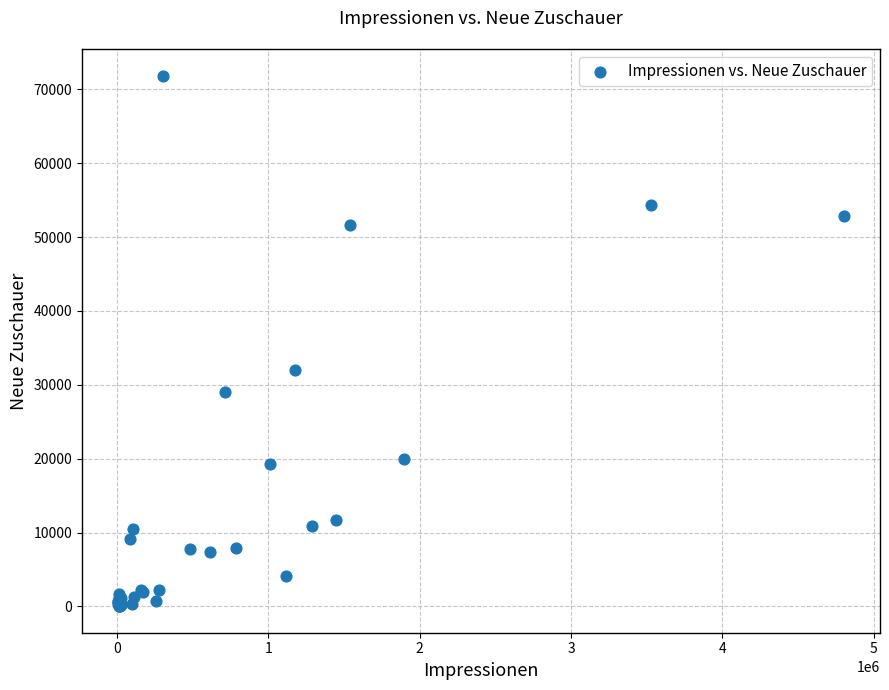

What Y value in the scatter plot is closest to 35946?

31993